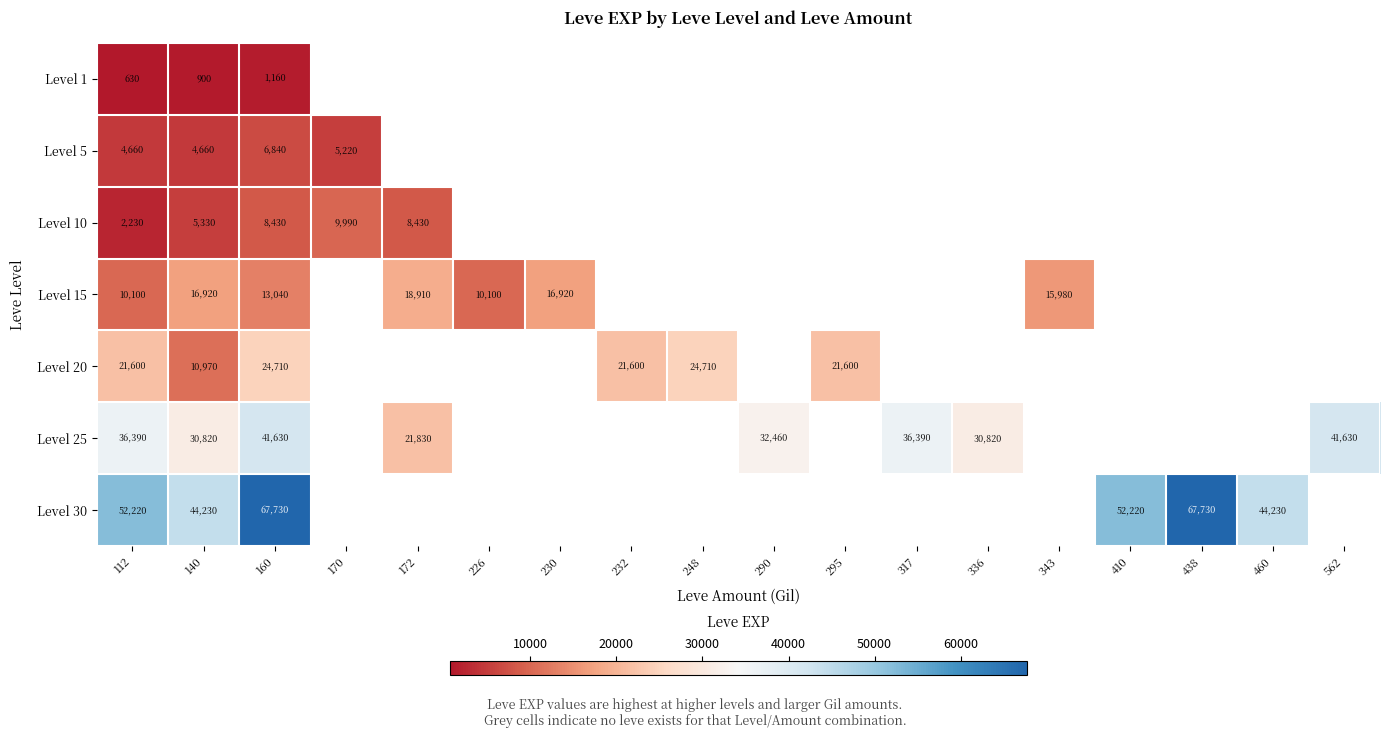

The Level 15 series shows 26335 at 230. True or false?

False